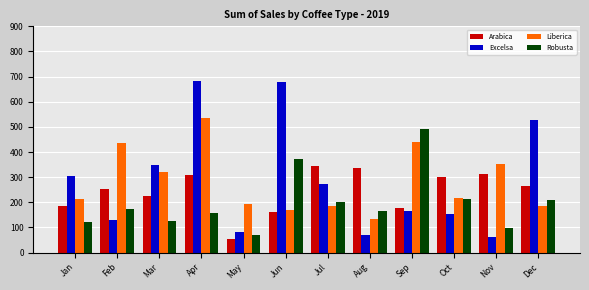

What value does the Liberica series have at Jan?

213.2